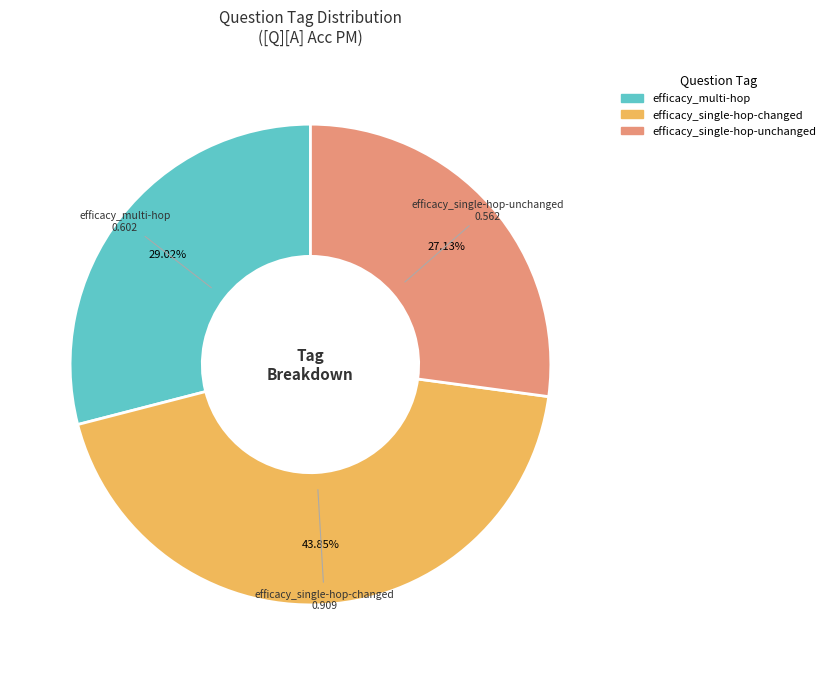

Does efficacy_single-hop-changed account for over 50% of the chart?

No